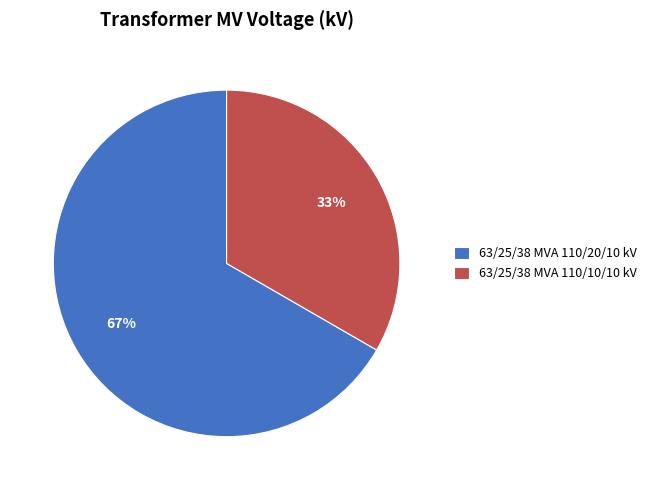

What is the largest slice in the pie chart?

63/25/38 MVA 110/20/10 kV